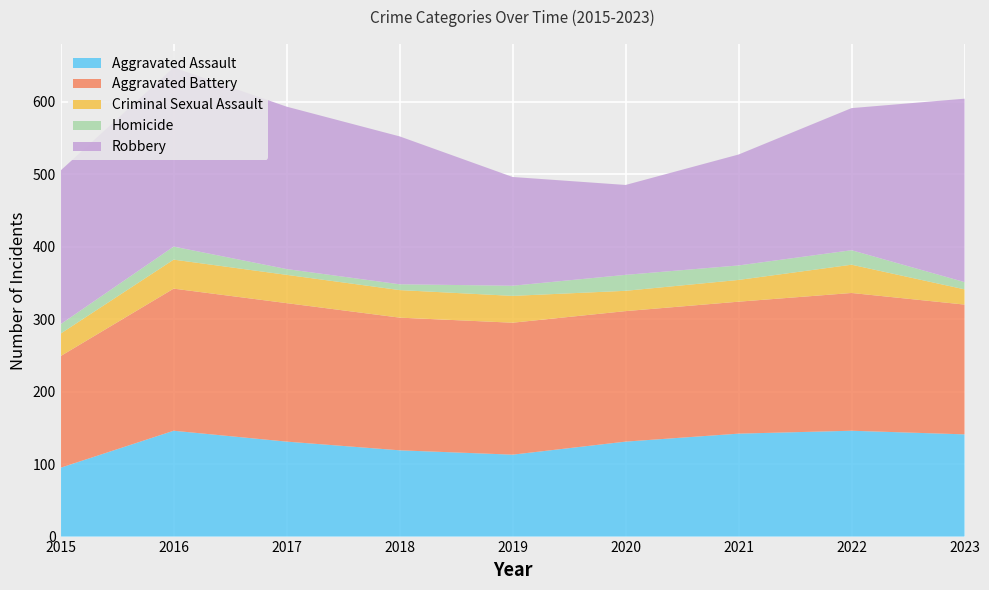

Reading left to right, extract all data points from this chart.

Aggravated Assault: 2015=95	2016=146	2017=131	2018=119	2019=113	2020=131	2021=142	2022=146	2023=141
Aggravated Battery: 2015=154	2016=196	2017=191	2018=183	2019=182	2020=180	2021=182	2022=190	2023=179
Criminal Sexual Assault: 2015=31	2016=40	2017=39	2018=38	2019=37	2020=28	2021=30	2022=39	2023=21
Homicide: 2015=13	2016=18	2017=8	2018=8	2019=14	2020=22	2021=20	2022=20	2023=10
Robbery: 2015=212	2016=247	2017=224	2018=204	2019=150	2020=124	2021=153	2022=196	2023=253